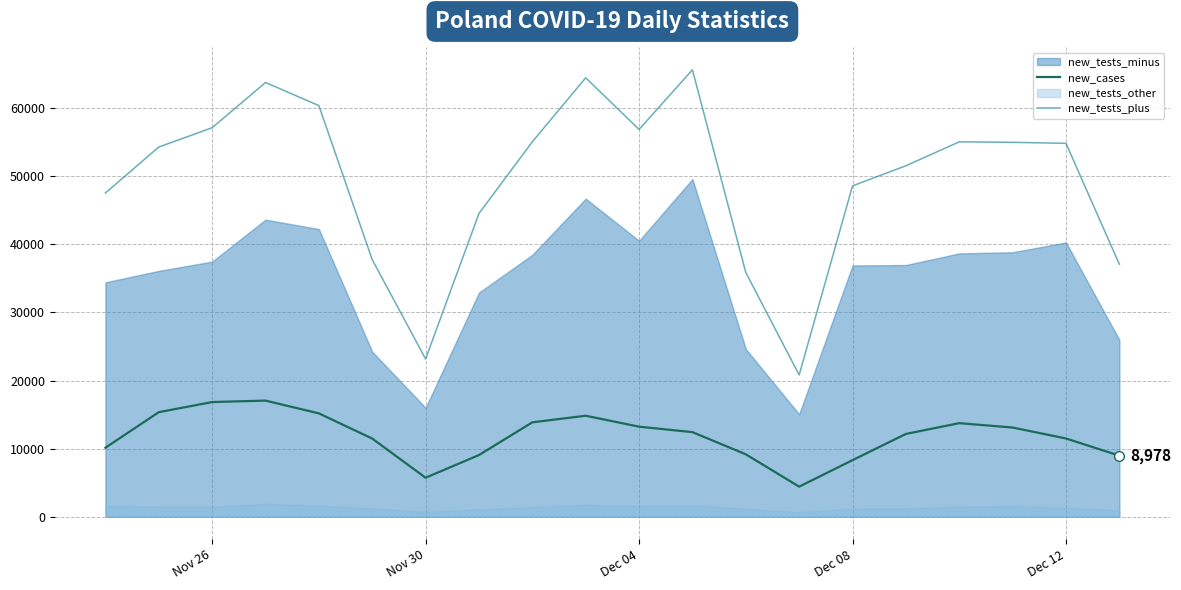

How many data points in new_cases are above 12430?

9